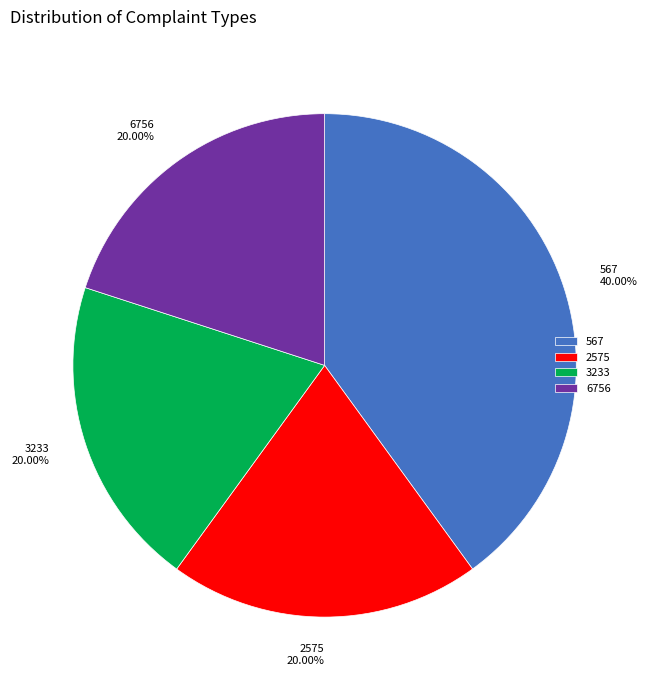

What percentage is the 6756 slice, to the nearest percent?

20%